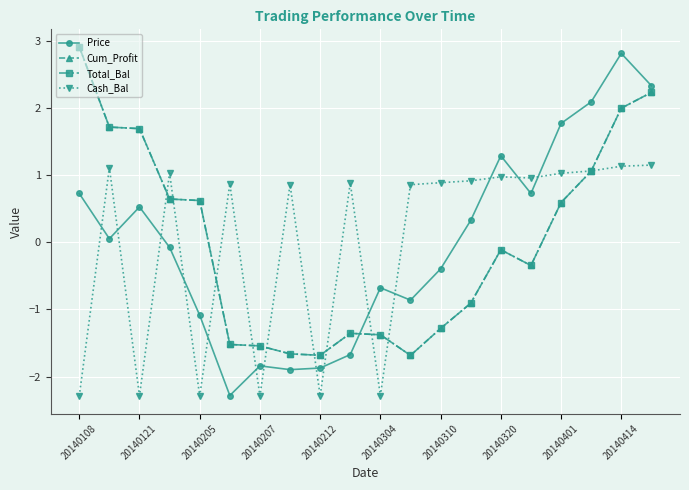

Is this an area chart (filled region under the line)?

No